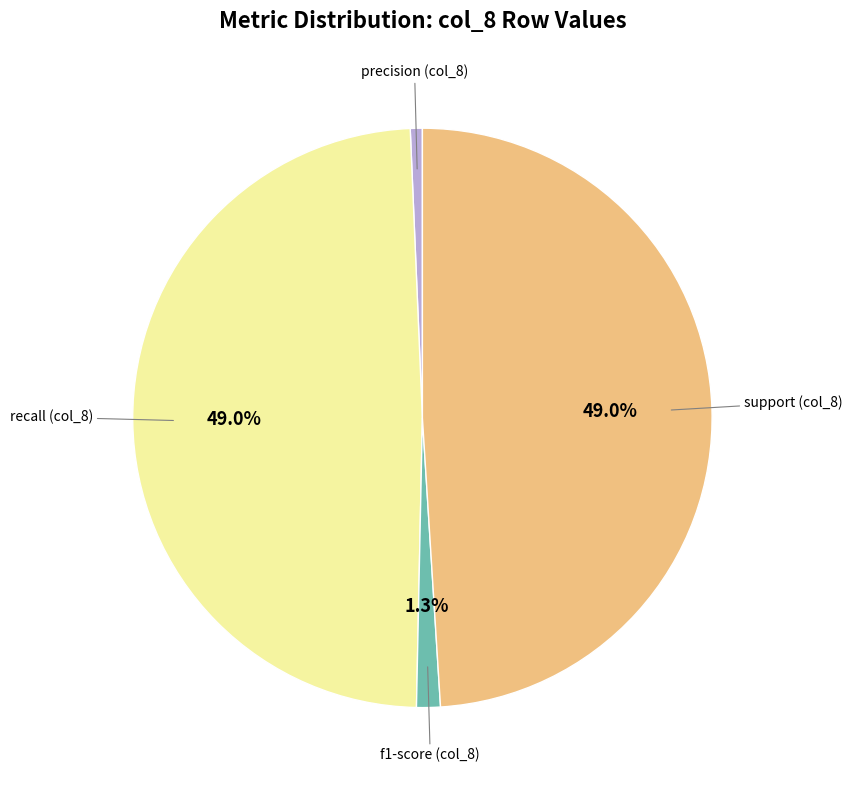

Does any single category account for the majority?

No